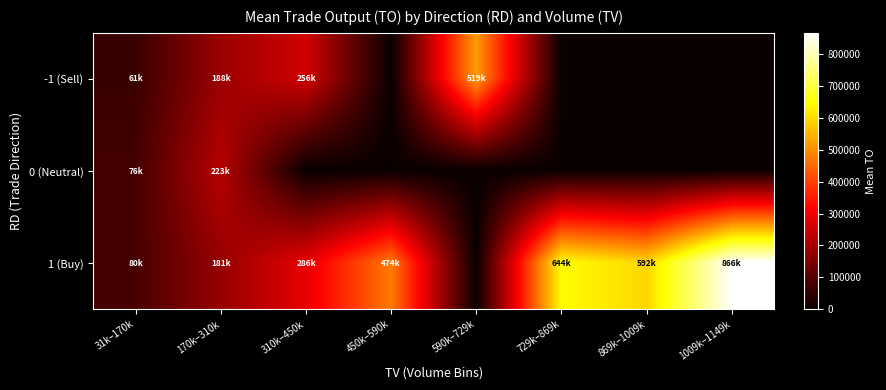

Reading left to right, what are all the values shown in this chart?

-1 (Sell): 31k–170k=61460.0	170k–310k=188578.0	310k–450k=256960.0	450k–590k=0.0	590k–729k=519190.0	729k–869k=0.0	869k–1009k=0.0	1009k–1149k=0.0
0 (Neutral): 31k–170k=76760.0	170k–310k=223400.0	310k–450k=0.0	450k–590k=0.0	590k–729k=0.0	729k–869k=0.0	869k–1009k=0.0	1009k–1149k=0.0
1 (Buy): 31k–170k=80702.0	170k–310k=181925.0	310k–450k=286501.4	450k–590k=474850.0	590k–729k=0.0	729k–869k=644670.0	869k–1009k=592720.0	1009k–1149k=866200.0